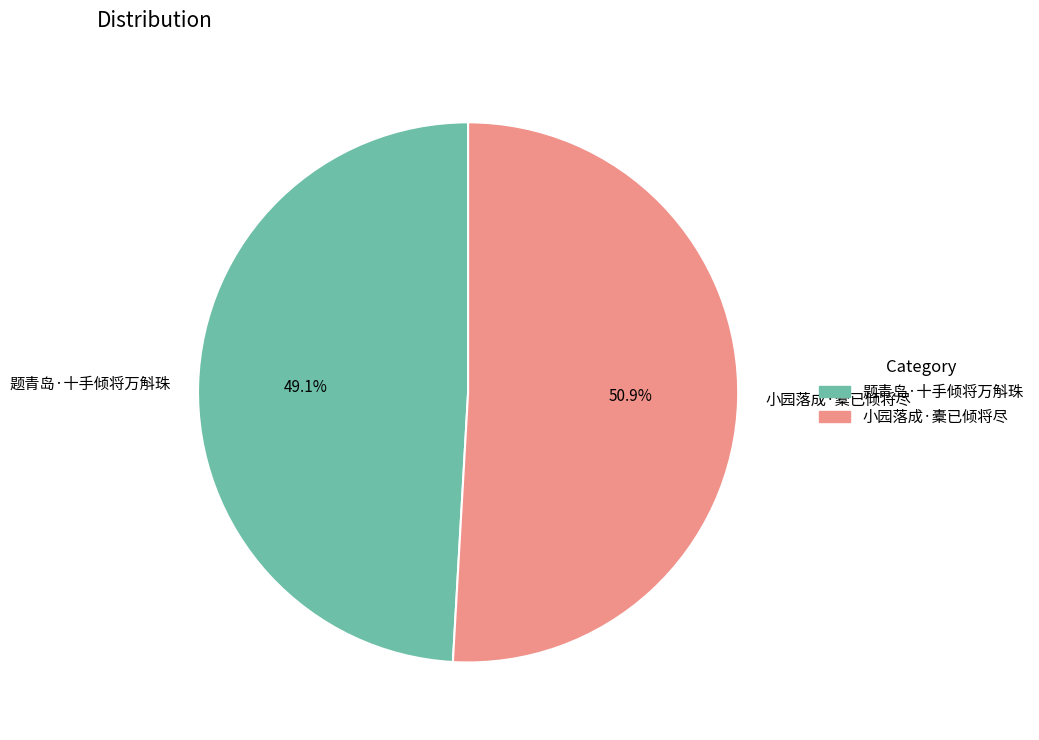

Which category accounts for the majority?

小园落成·橐已倾将尽